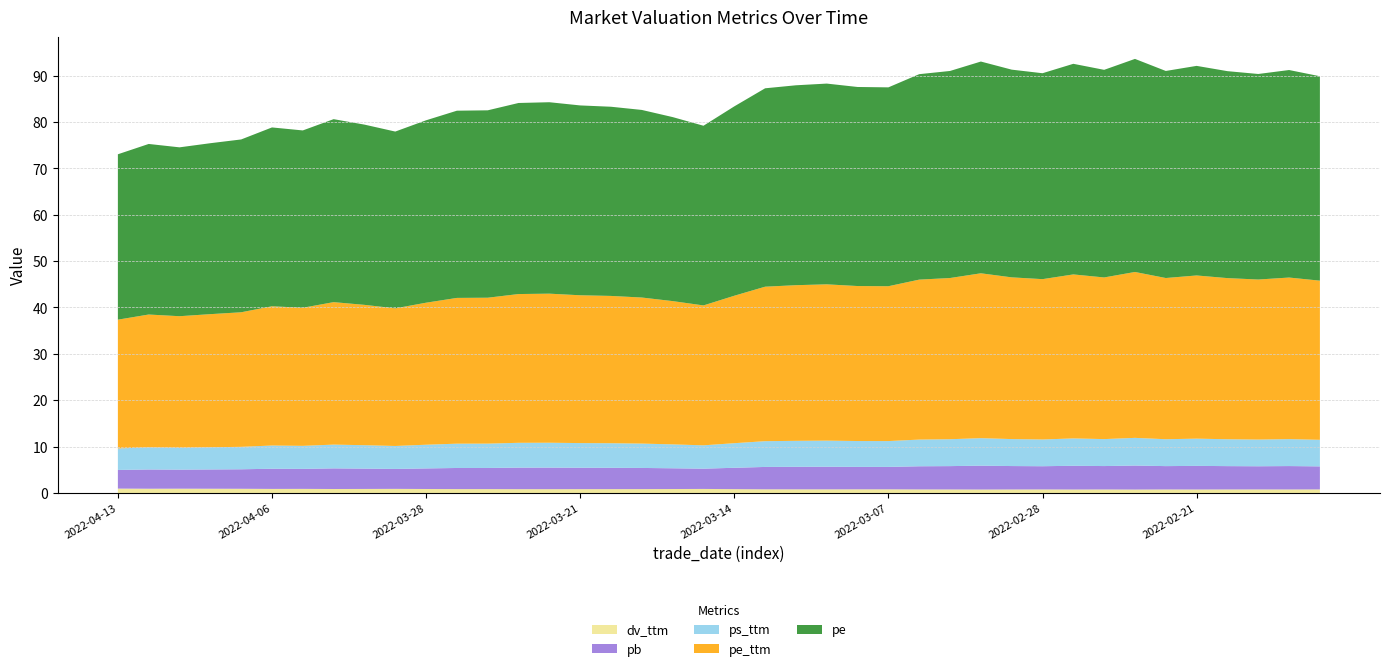

Reading right to left, transcribe all the data shown in this chart.

dv_ttm: 0.8	0.8	0.8	0.8	0.7	0.8	0.7	0.8	0.7	0.8	0.8	0.7	0.8	0.8	0.8	0.8	0.8	0.8	0.8	0.8	0.9	0.9	0.8	0.8	0.8	0.8	0.8	0.8	0.8	0.9	0.9	0.9	0.9	0.9	0.9	0.9	0.9	0.9	0.9	0.9
pb: 5.0	5.0	5.0	5.0	5.1	5.0	5.2	5.0	5.1	5.0	5.1	5.2	5.0	5.0	4.8	4.8	4.9	4.9	4.8	4.6	4.4	4.5	4.6	4.6	4.6	4.7	4.6	4.6	4.6	4.4	4.3	4.4	4.5	4.3	4.4	4.2	4.2	4.1	4.1	4.0
ps_ttm: 5.7	5.8	5.8	5.8	5.9	5.8	6.0	5.8	5.9	5.8	5.8	5.9	5.8	5.8	5.6	5.6	5.6	5.6	5.6	5.3	5.0	5.2	5.3	5.3	5.3	5.4	5.3	5.2	5.2	5.1	4.9	5.0	5.1	5.0	5.0	4.8	4.8	4.7	4.8	4.6
pe_ttm: 34.3	34.8	34.5	34.7	35.2	34.8	35.8	34.9	35.4	34.6	34.9	35.6	34.8	34.5	33.4	33.4	33.7	33.6	33.3	31.8	30.2	30.9	31.5	31.8	31.9	32.1	32.1	31.5	31.4	30.6	29.7	30.3	30.7	29.8	30.0	29.0	28.7	28.4	28.6	27.8
pe: 44.1	44.7	44.3	44.6	45.2	44.6	45.9	44.8	45.4	44.4	44.8	45.7	44.6	44.3	42.9	42.9	43.3	43.1	42.8	40.8	38.7	39.7	40.5	40.8	40.9	41.3	41.2	40.4	40.4	39.3	38.1	38.9	39.5	38.2	38.6	37.3	36.9	36.4	36.8	35.7